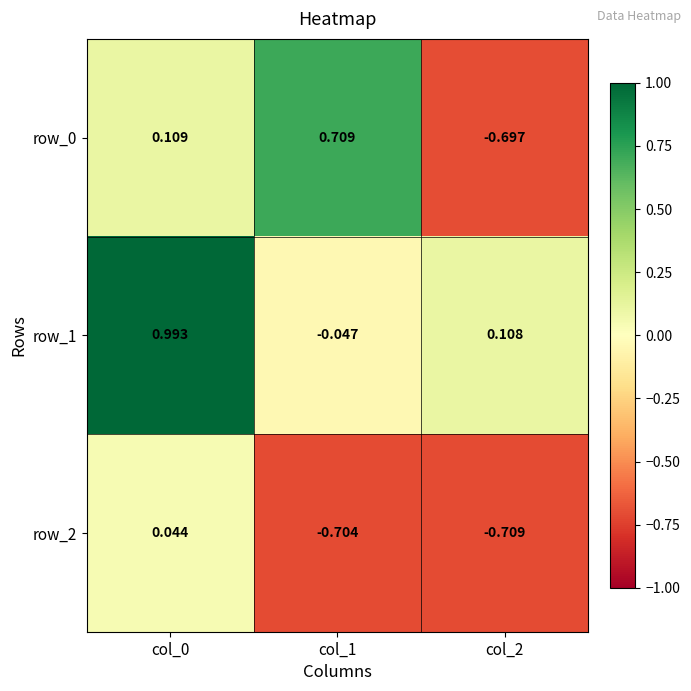

Is the value of row_2 at col_1 greater than the value of row_1 at col_1?

No